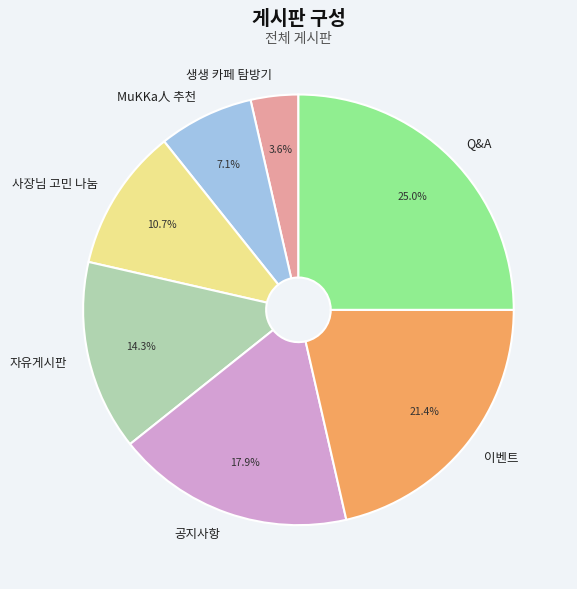

Is the sum of 이벤트 and 사장님 고민 나눔 greater than half?

No